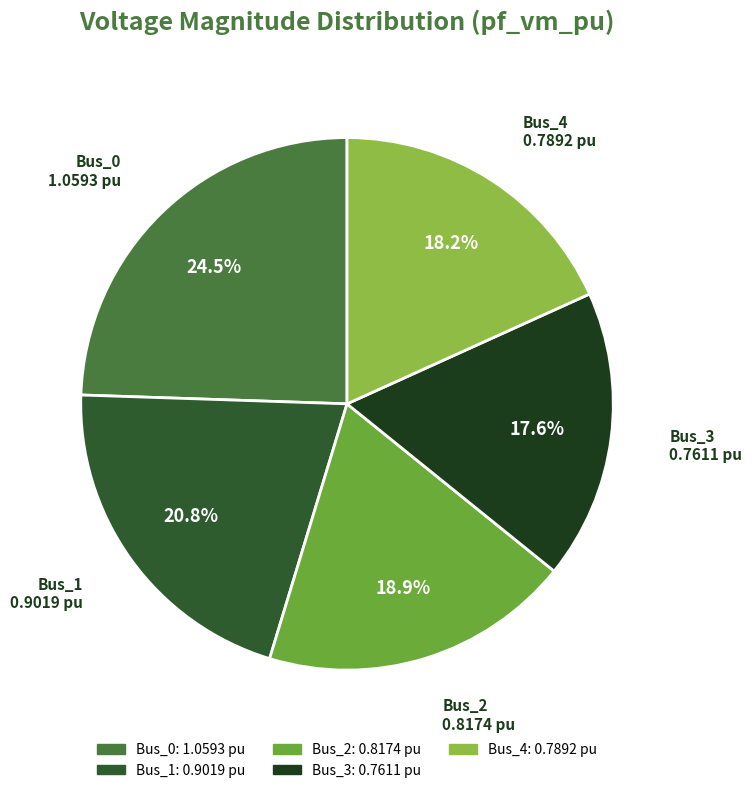

What is the smallest slice in the pie chart?

Bus_3